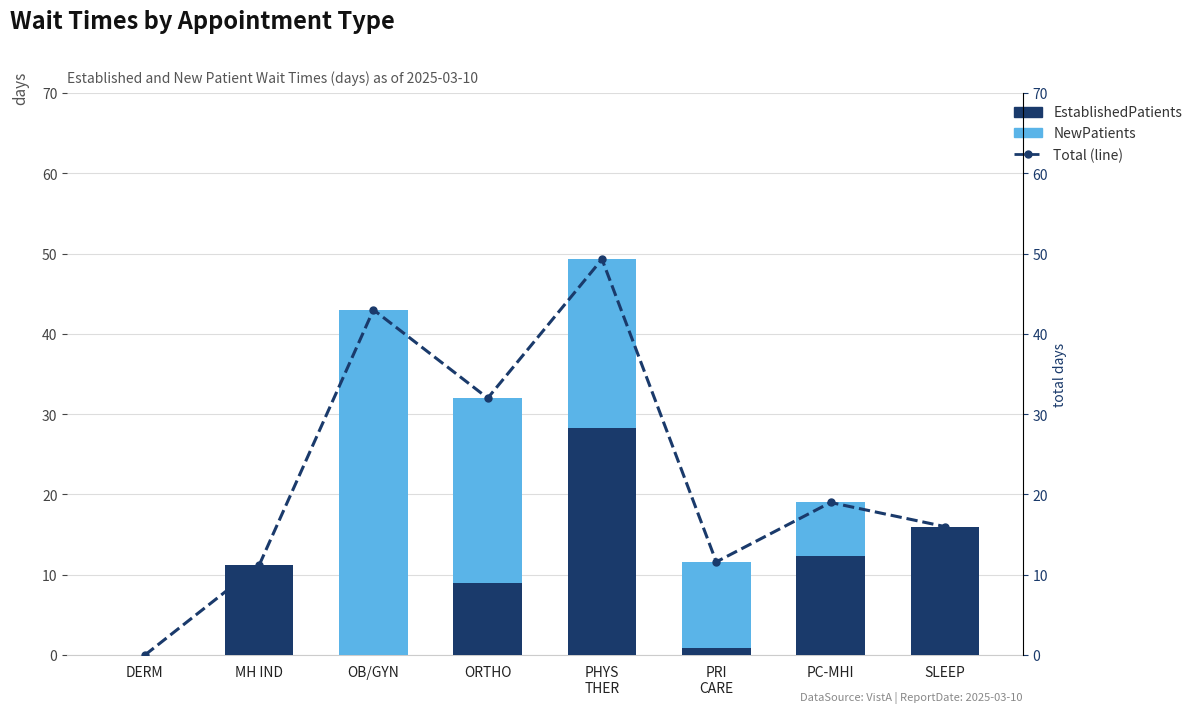

Are the bars horizontal?

No